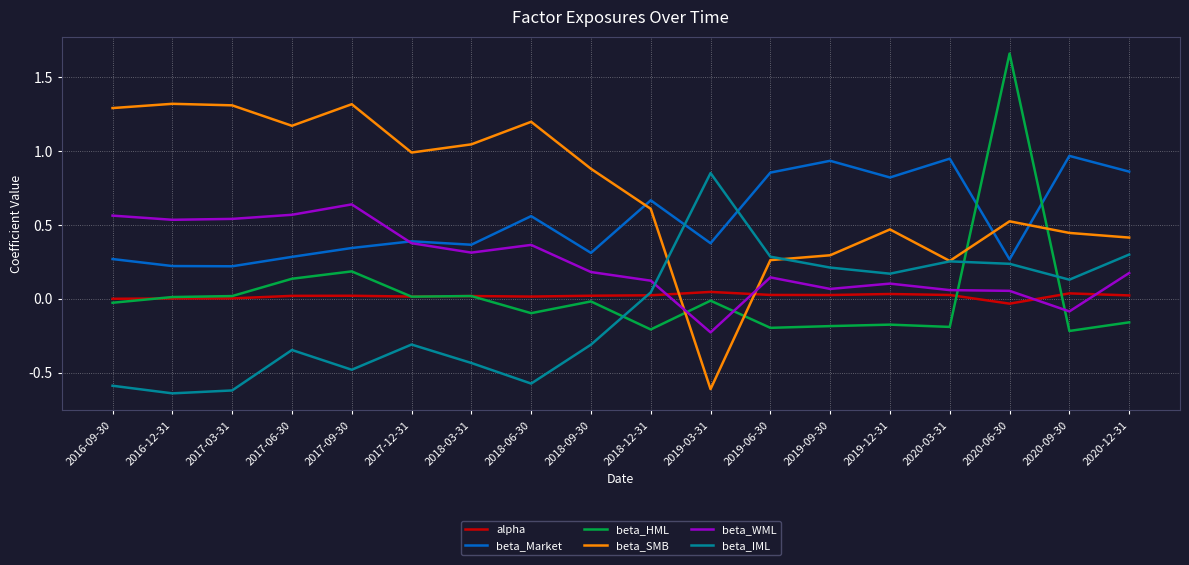

List the series in order of their peak value, lowest first.

alpha, beta_WML, beta_IML, beta_Market, beta_SMB, beta_HML